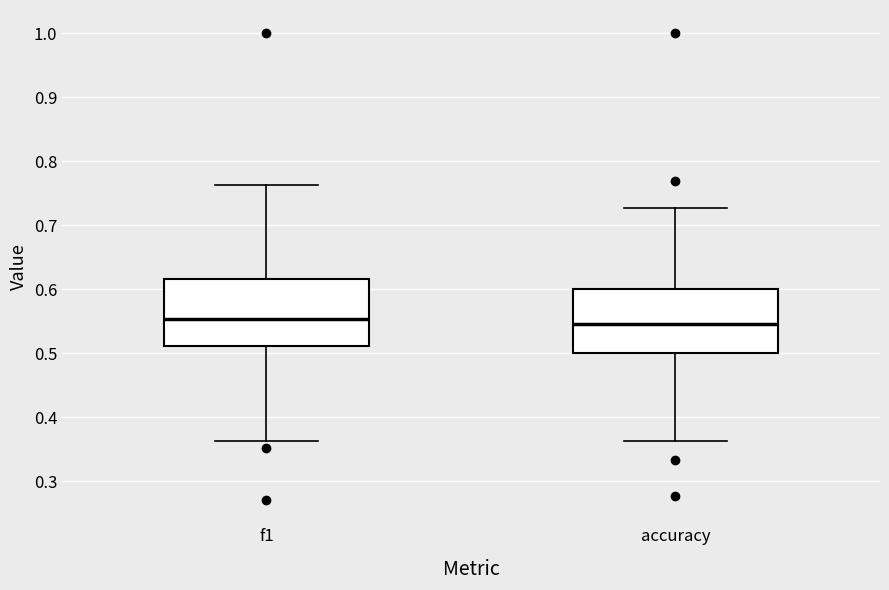

Reading left to right, transcribe this box plot: for each box, give where its median line is, the range the box spans, and where its two whiskers end, as read against the y-axis. The values are not printed on the chart, so give them approximately, as read against the axis.

f1: median 0.55, box 0.51 to 0.62, whiskers 0.36 to 0.76
accuracy: median 0.55, box 0.50 to 0.60, whiskers 0.36 to 0.73